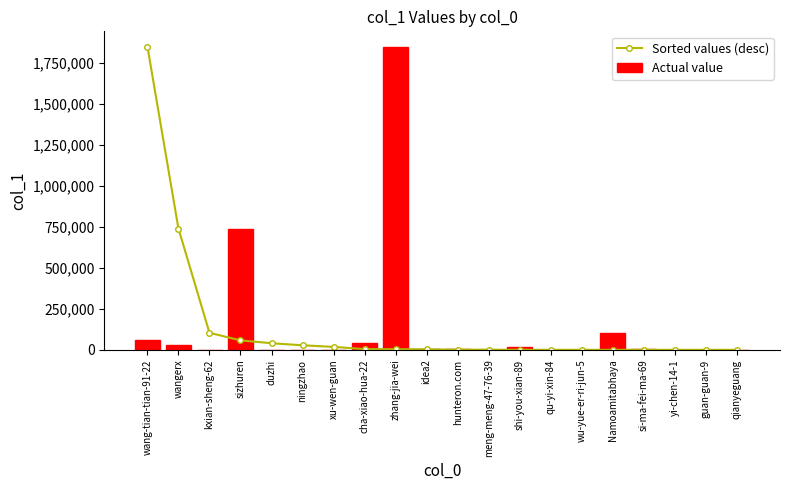

Does the chart contain any negative values?

No